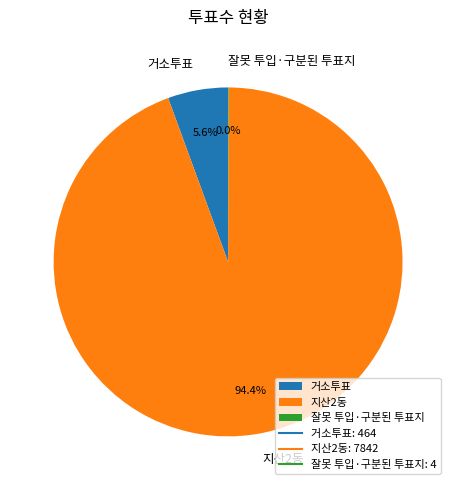

Between 거소투표 and 지산2동, which is larger?

지산2동